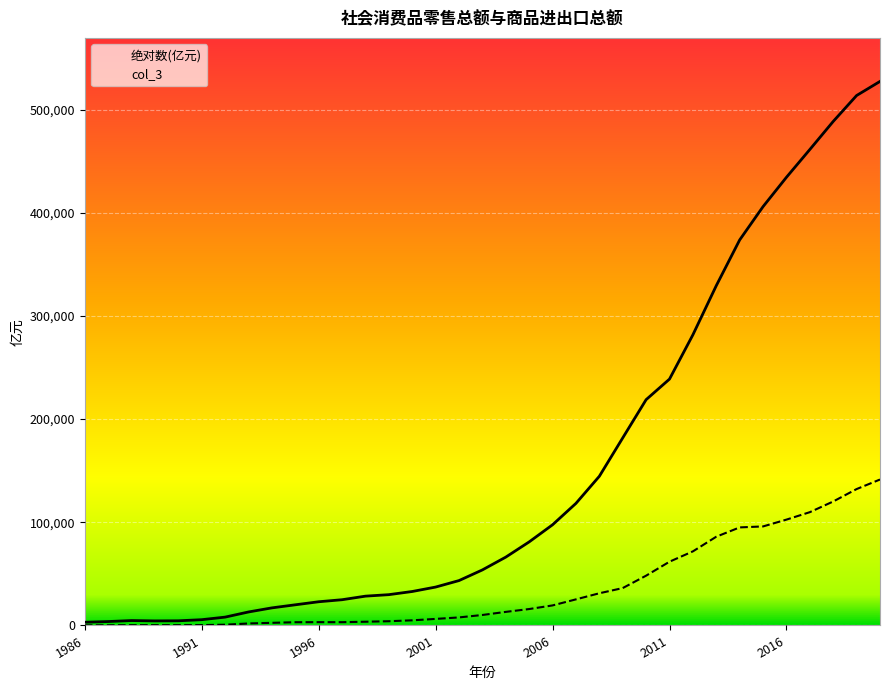

Reading left to right, transcribe all the data shown in this chart.

绝对数(亿元): 3121	3792	4754	4410	4517	5595	8080	13072	17042	20019	22974	24941	28406	29855	32918	37214	43500	53841	66235	80994	97583	118323	144587	181760	218834	238782	281684	329318	373637	405928	434364	461284	488499	513608	527270
col_3: 101	150	257	273	253	336	731	1938	2554	3149	3216	3178	3614	4103	4984	6344	7791	10154	13158	15909	19423	25289	31203	36242	48259	61797	71804	86013	95036	95979	102581	109799	120165	132194	141443